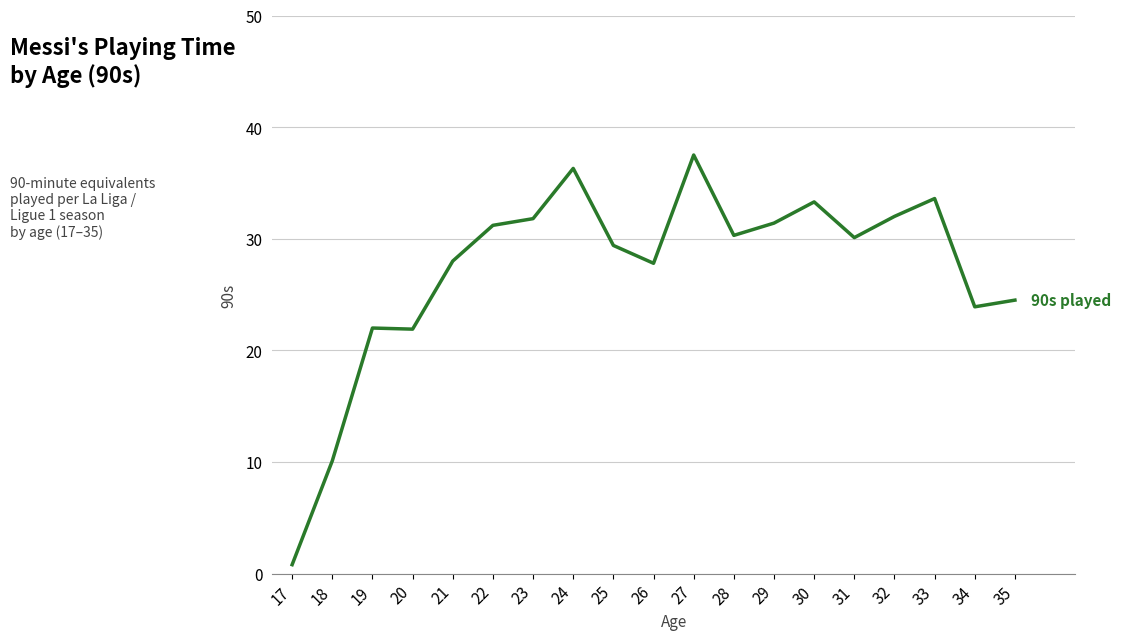

Where is the data nearest to the value 19?

20